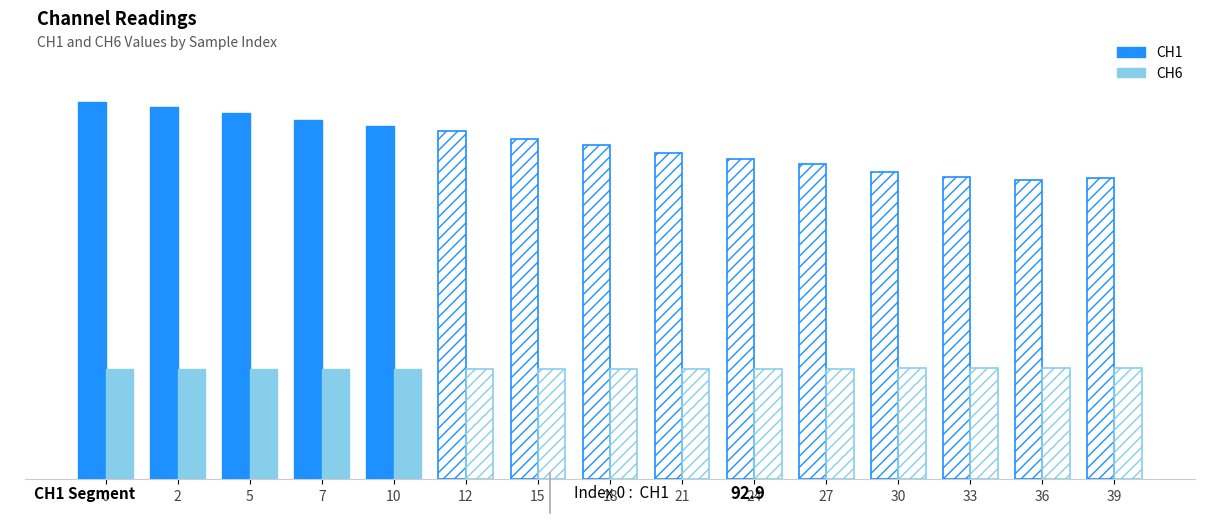

What is the difference between the CH1 values at 10 and 0?

5.9